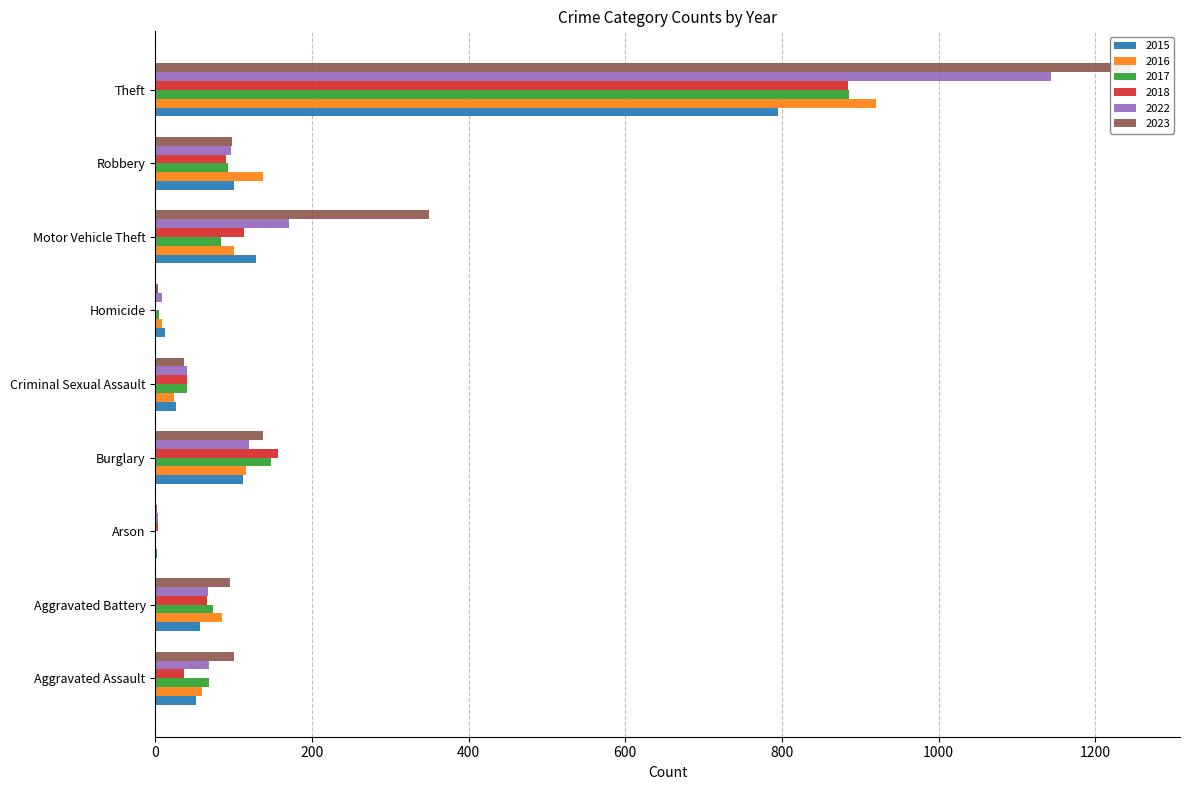

What is the label of the 7th bar from the left?

Motor Vehicle Theft